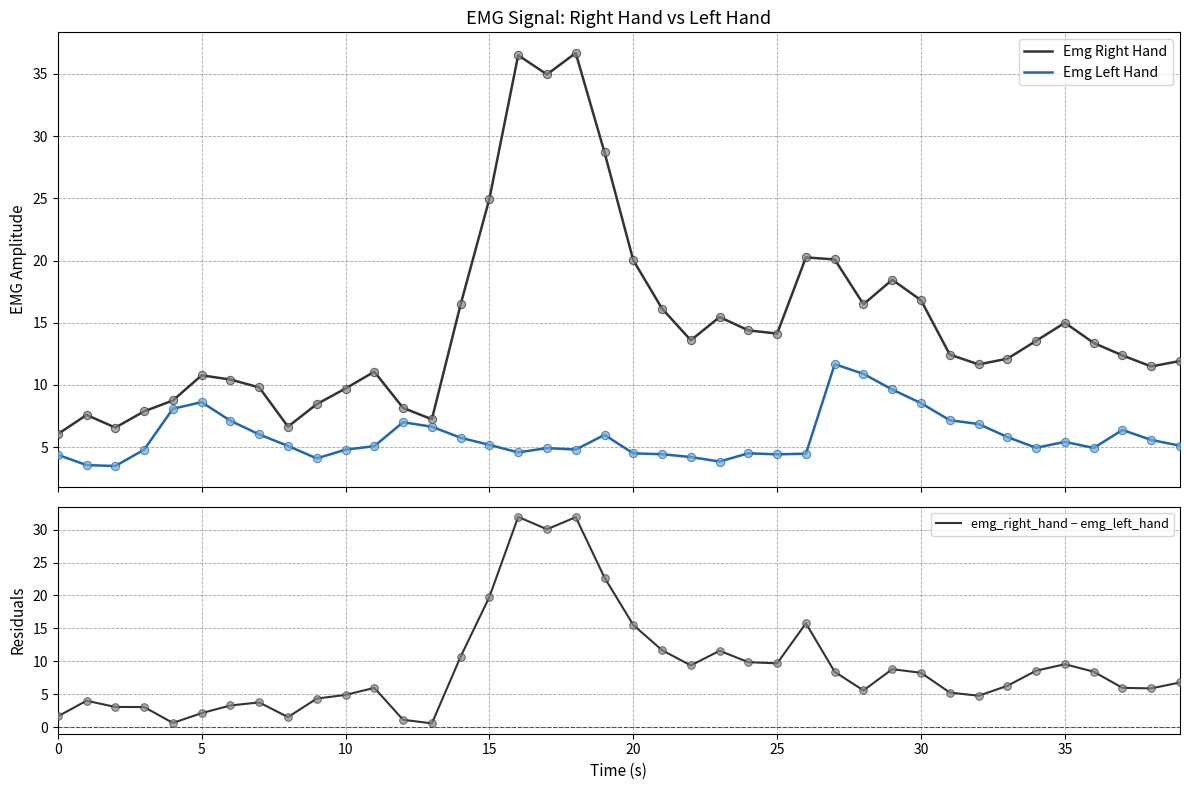

Is the value of emg_right_hand − emg_left_hand at 12 greater than the value of Emg Left Hand at 34?

No